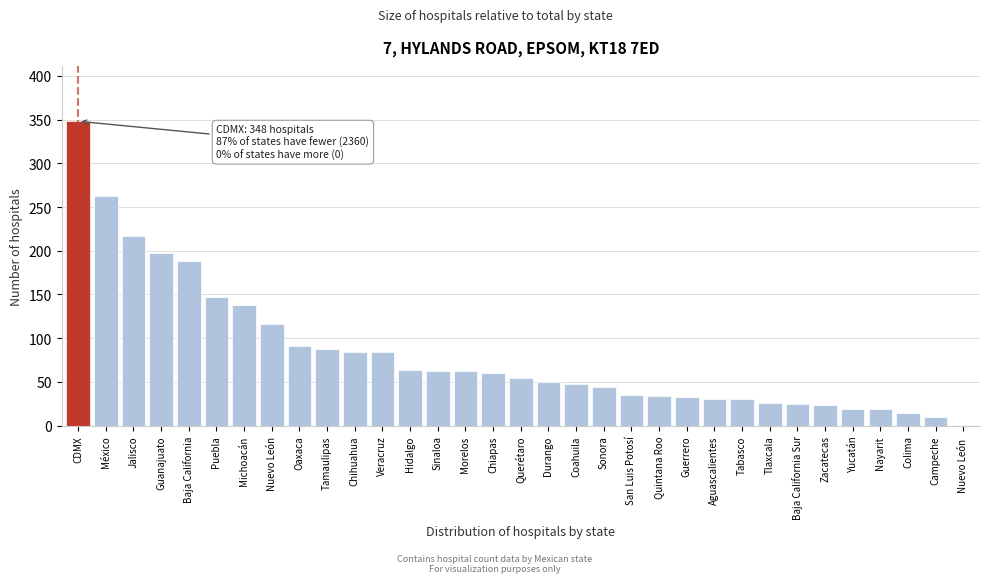

What is the ratio of the value at Puebla to the value at Jalisco?

0.7